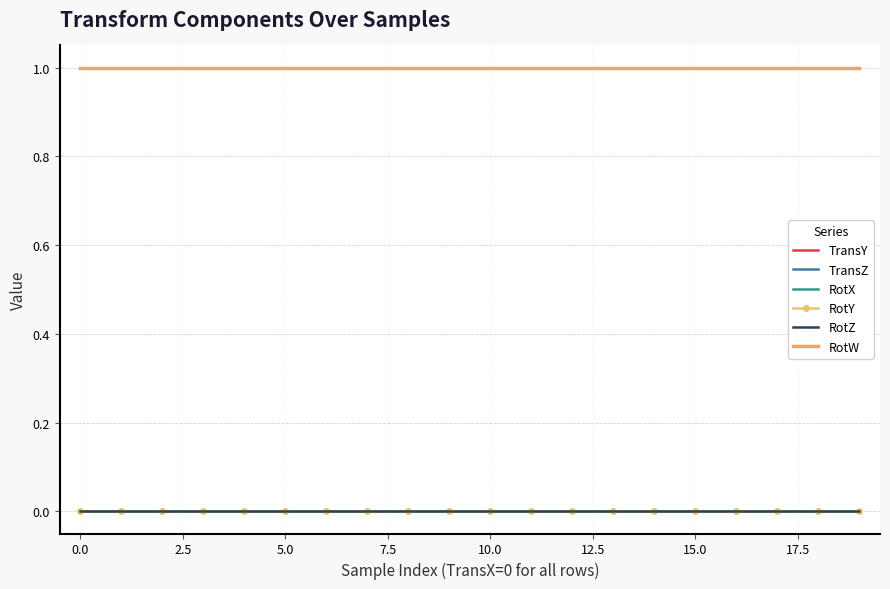

Count the number of data series in this chart.

6